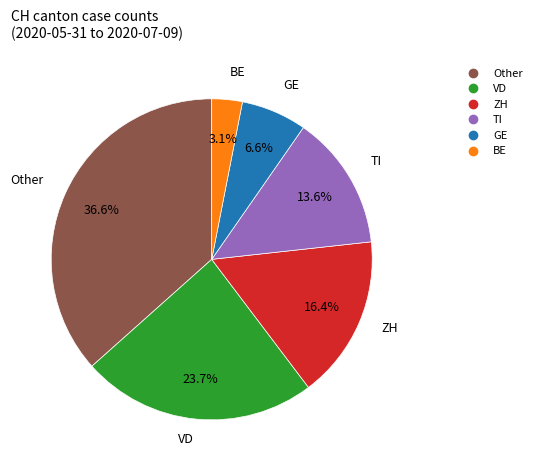

Does any single category account for the majority?

No